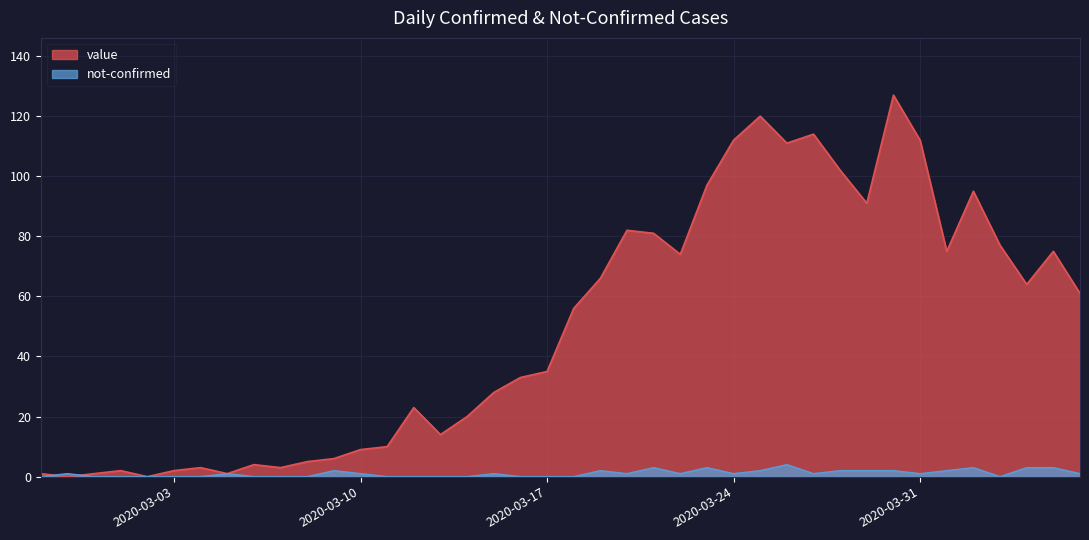

Which series ends up on top after the final intersection of value and not-confirmed?

value